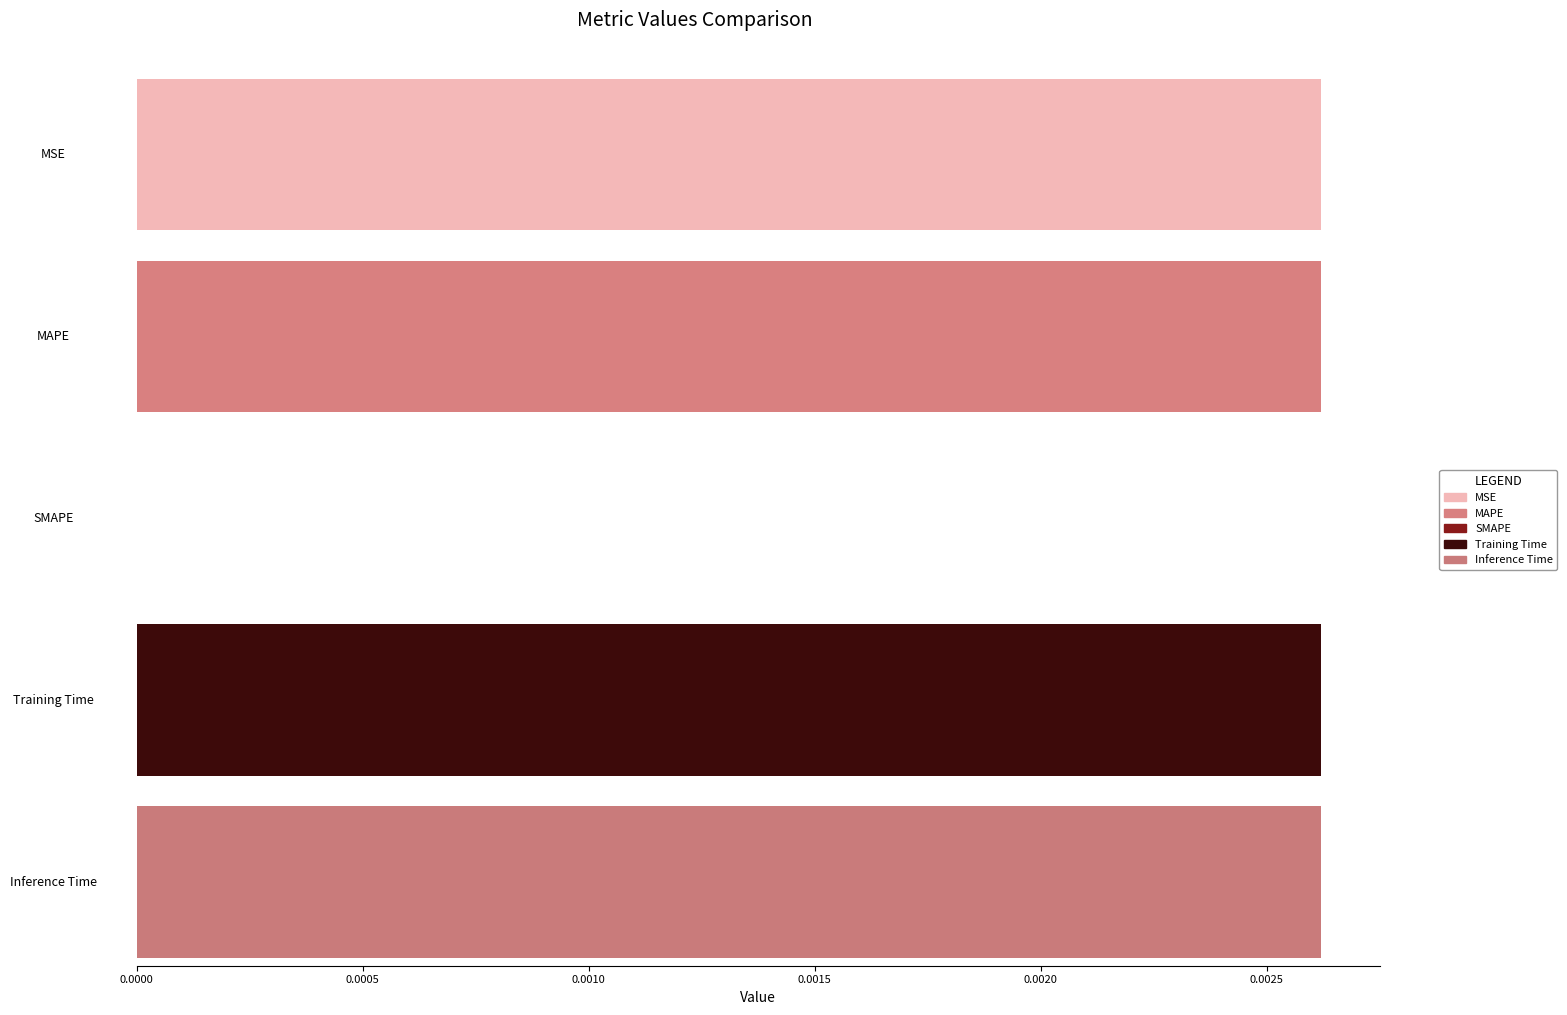

What position from the right is Training Time?

2